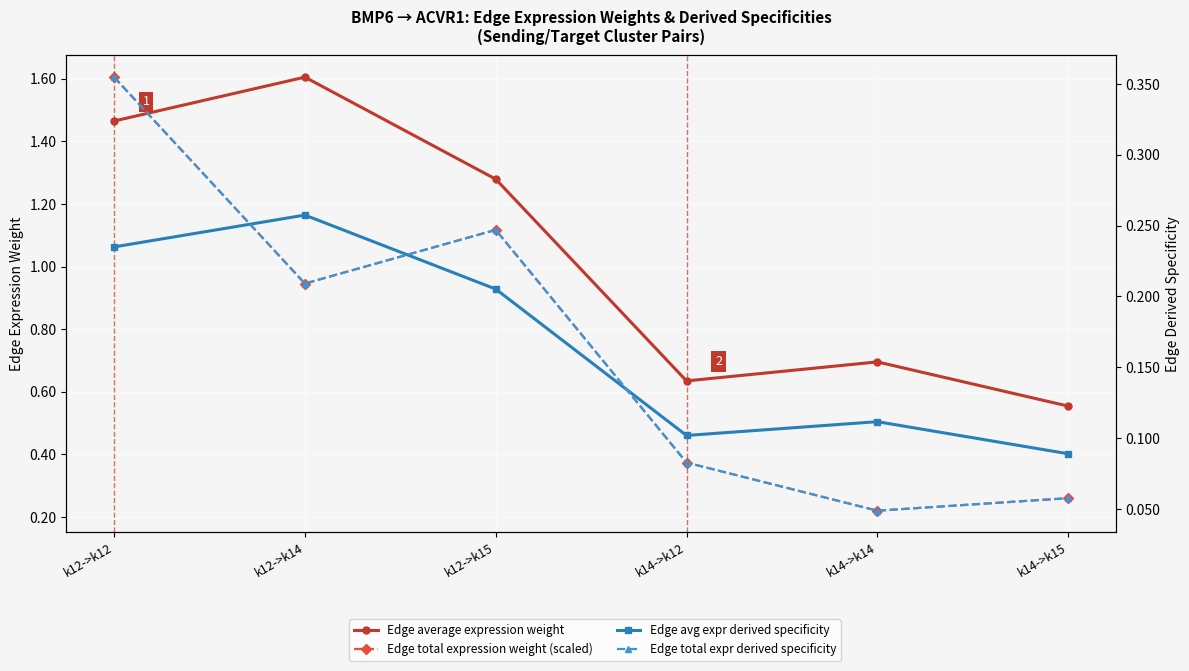

Which series has the widest spread of values?

Edge total expression weight (scaled)